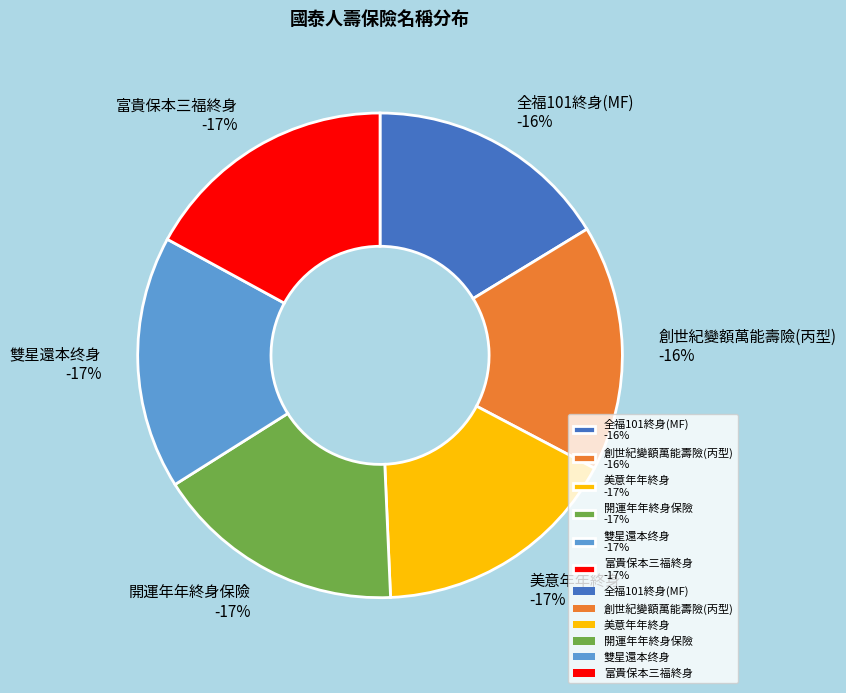

Between 開運年年終身保險 and 全福101終身(MF), which is larger?

開運年年終身保險